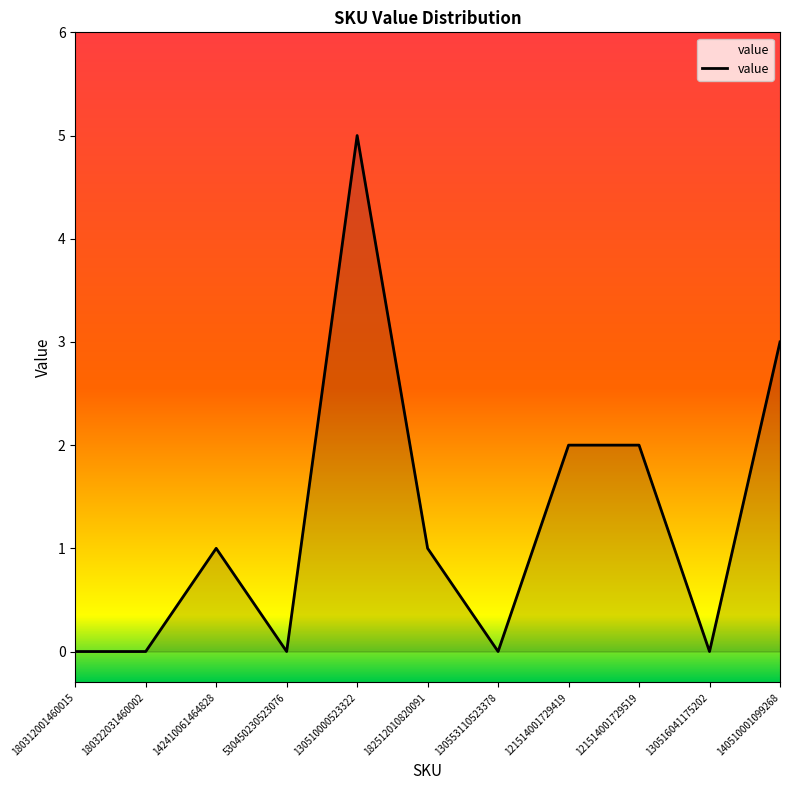

What value does the data have at 130510000523322?

5